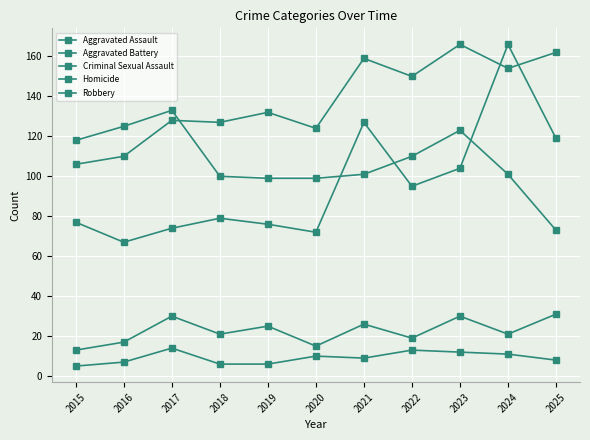

Count the Homicide values in the range 6 to 12.

8